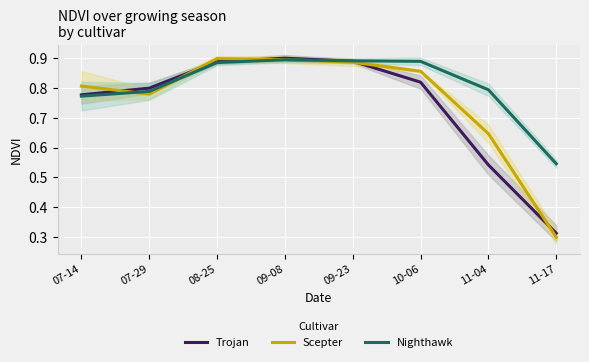

What is the greatest value displayed?

0.9